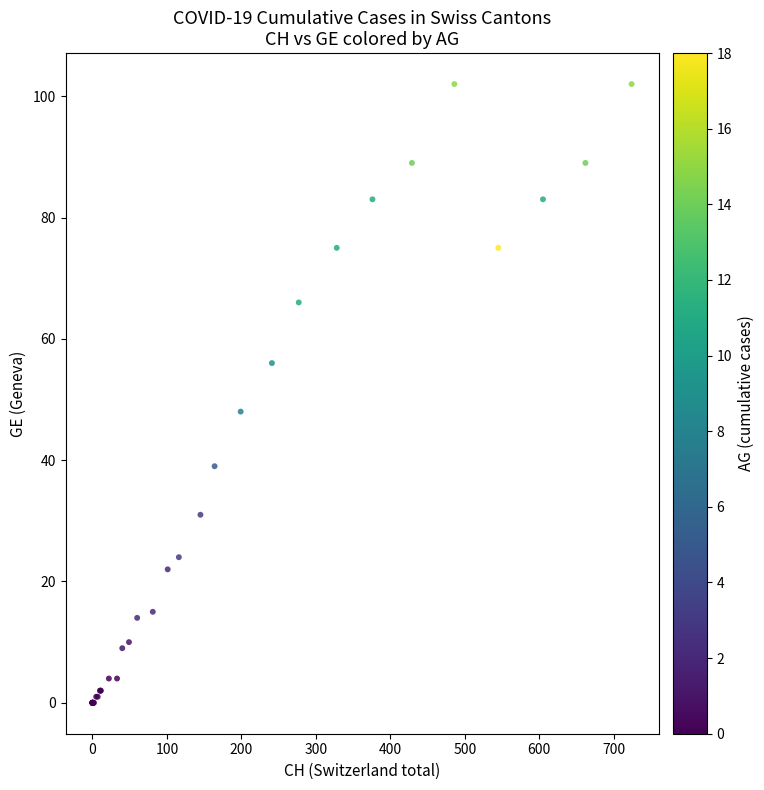

What Y value in the scatter plot is closest to 51?

48